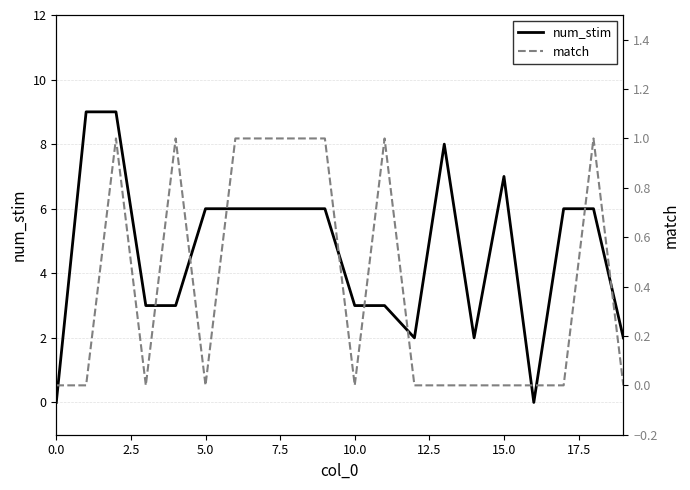

Between 13 and 17, which series saw the biggest shift?

num_stim